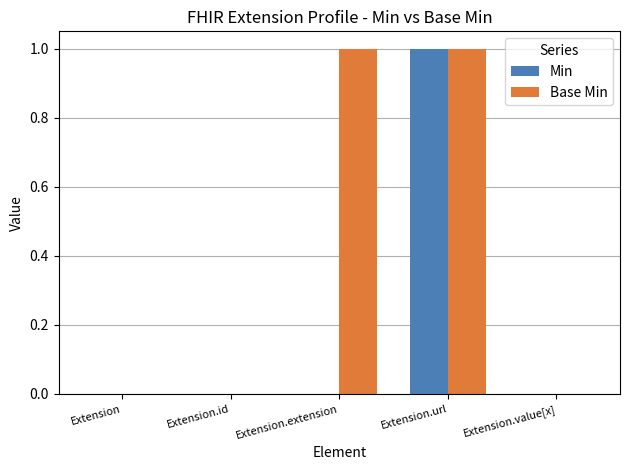

Reading right to left, extract all data points from this chart.

Min: Extension.value[x]=0	Extension.url=1	Extension.extension=0	Extension.id=0	Extension=0
Base Min: Extension.value[x]=0	Extension.url=1	Extension.extension=1	Extension.id=0	Extension=0